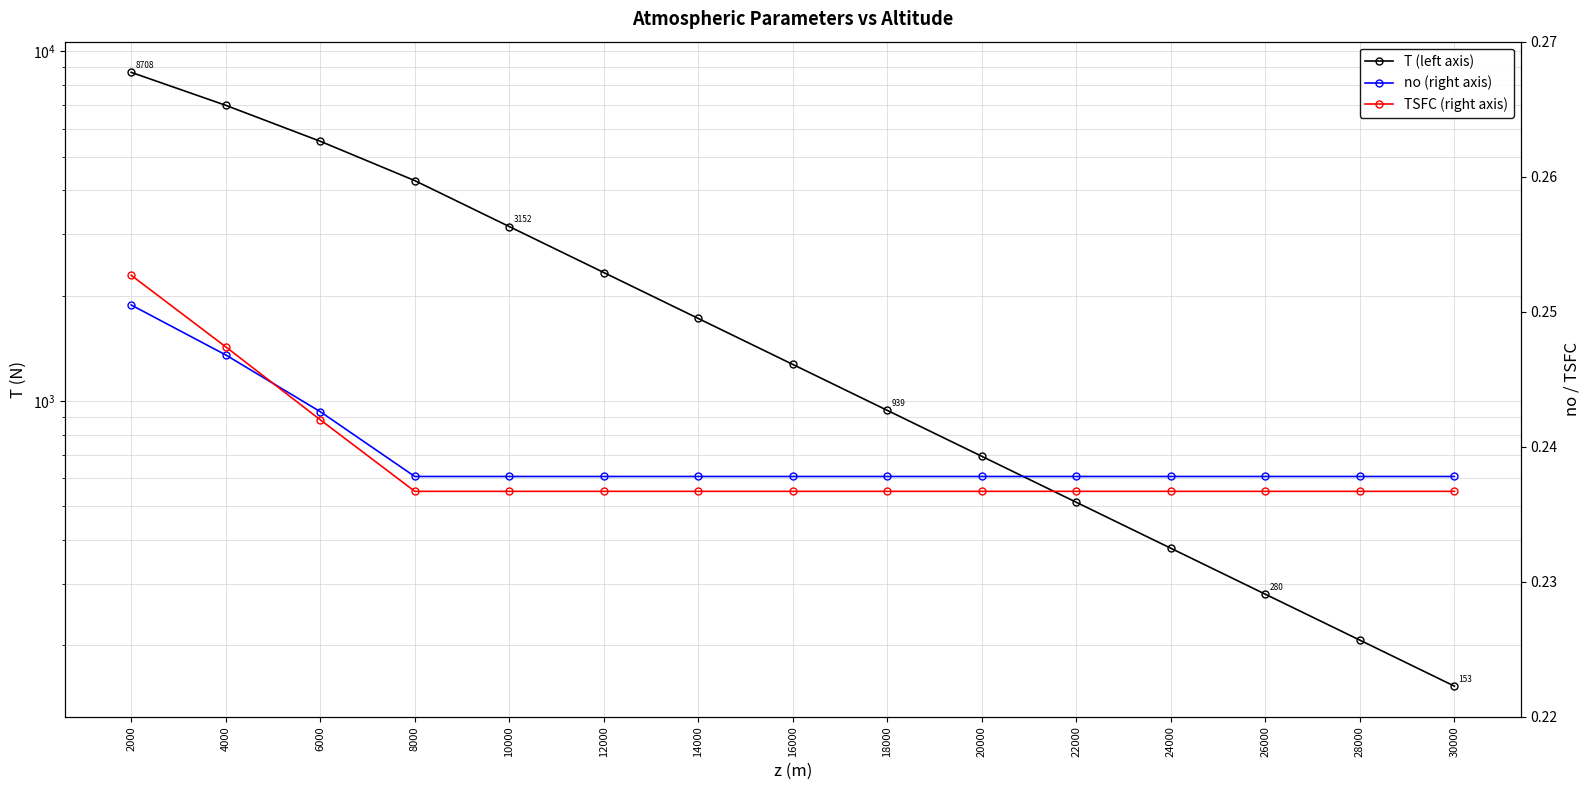

Reading left to right, what are all the values shown in this chart?

T (left axis): 2000=8708.2	4000=7008.7	6000=5530.3	8000=4267.2	10000=3152.4	12000=2328.8	14000=1720.4	16000=1270.9	18000=938.9	20000=693.6	22000=512.4	24000=378.5	26000=279.6	28000=206.6	30000=152.6
no (right axis): 2000=0.3	4000=0.2	6000=0.2	8000=0.2	10000=0.2	12000=0.2	14000=0.2	16000=0.2	18000=0.2	20000=0.2	22000=0.2	24000=0.2	26000=0.2	28000=0.2	30000=0.2
TSFC (right axis): 2000=0.3	4000=0.2	6000=0.2	8000=0.2	10000=0.2	12000=0.2	14000=0.2	16000=0.2	18000=0.2	20000=0.2	22000=0.2	24000=0.2	26000=0.2	28000=0.2	30000=0.2